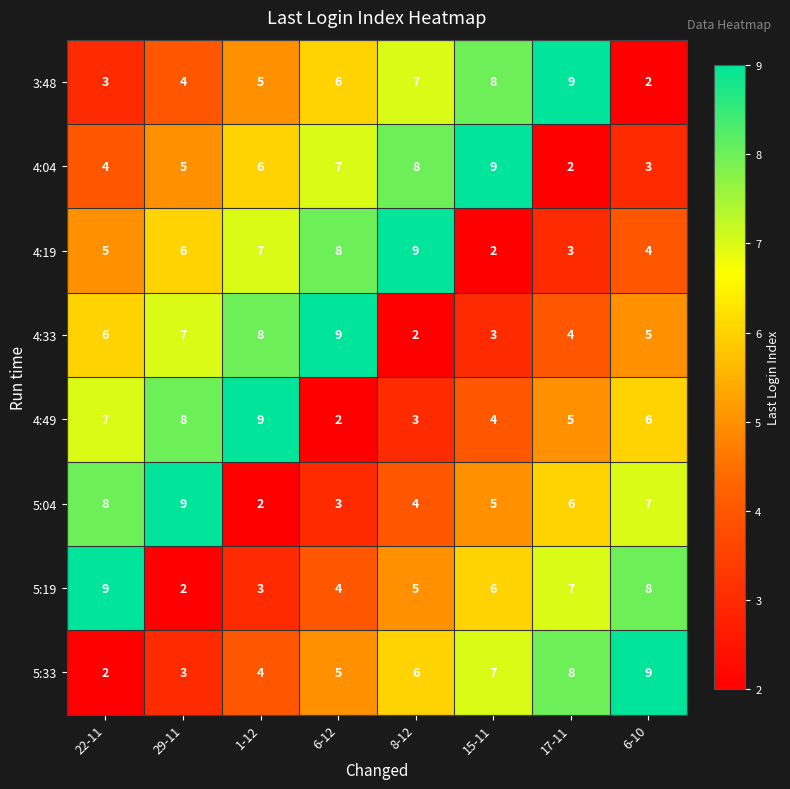

What is the total value across all series at 8-12?

44